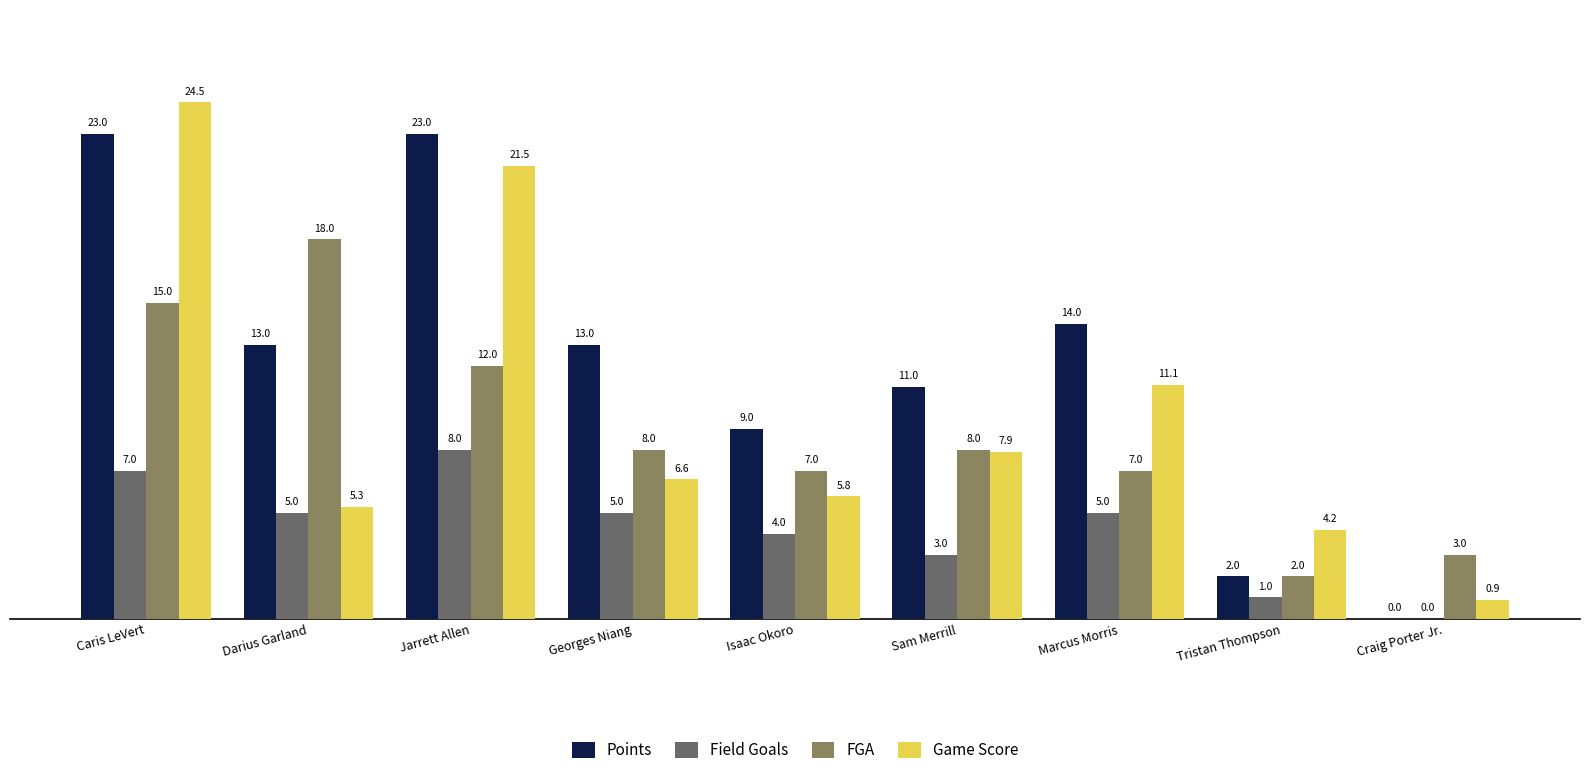

What is the maximum value shown in the chart?

24.5